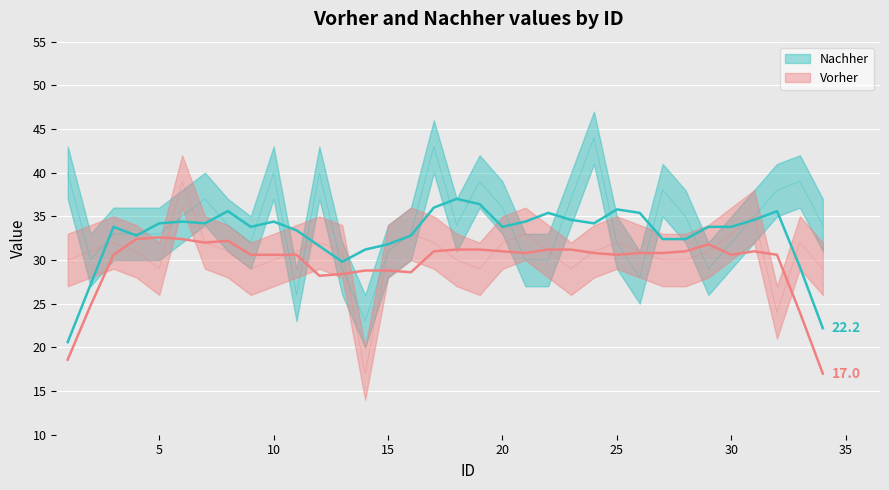

Rank the series by their maximum value, from highest to lowest.

Nachher, Vorher